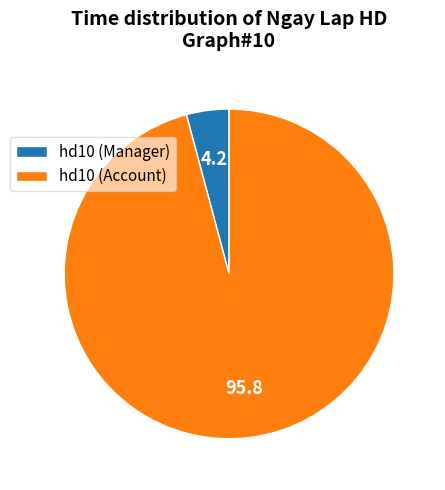

Which category has the smallest portion of the pie?

hd10 (Manager)